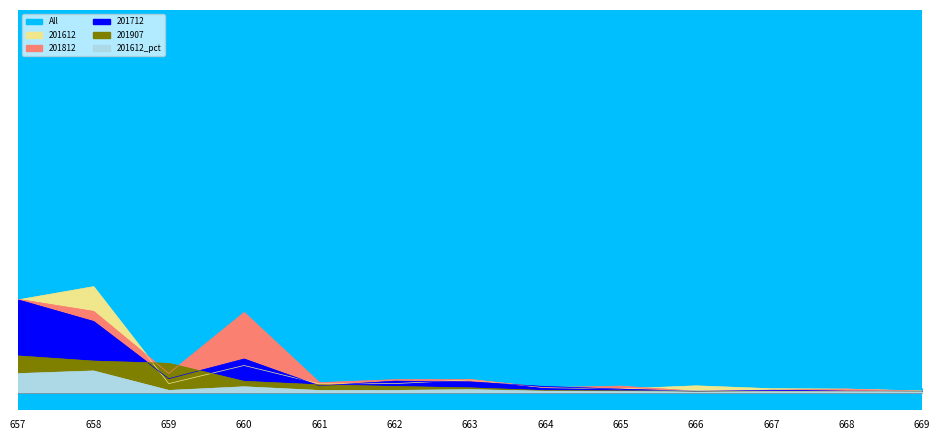

True or false: All and 201712 intersect in this chart.

False